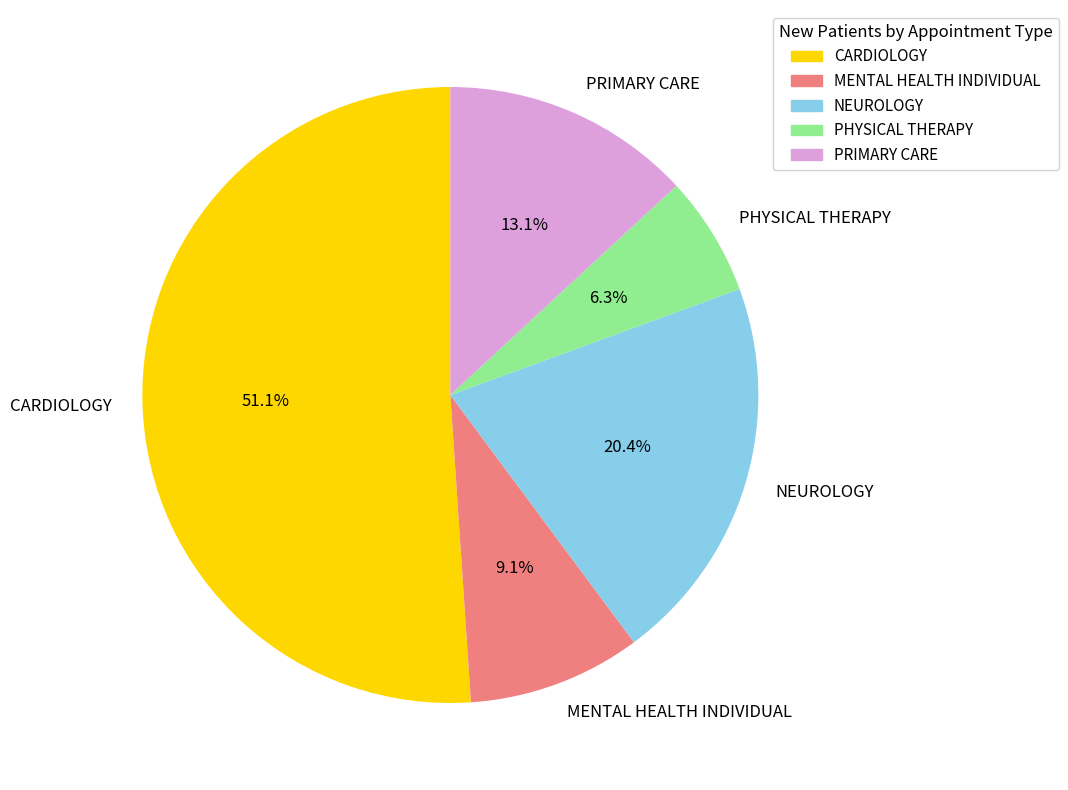

Is CARDIOLOGY the majority of the pie?

Yes